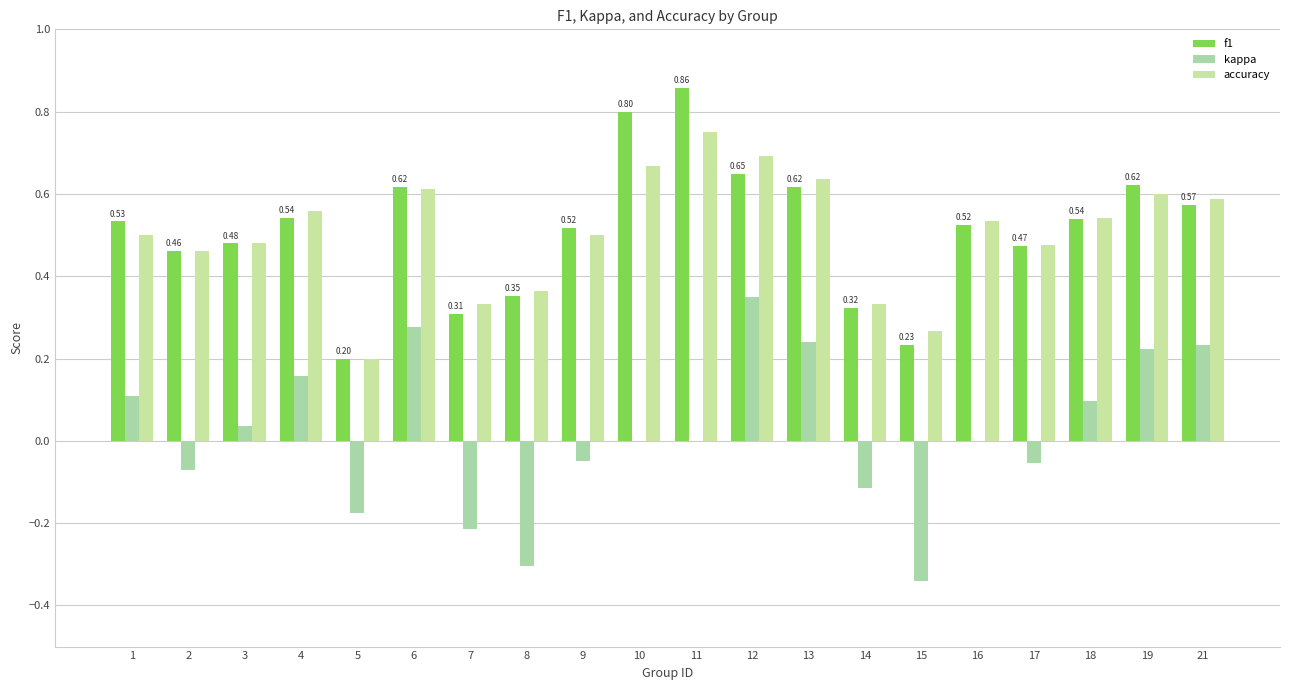

At which category is the sum across all series the highest?

12